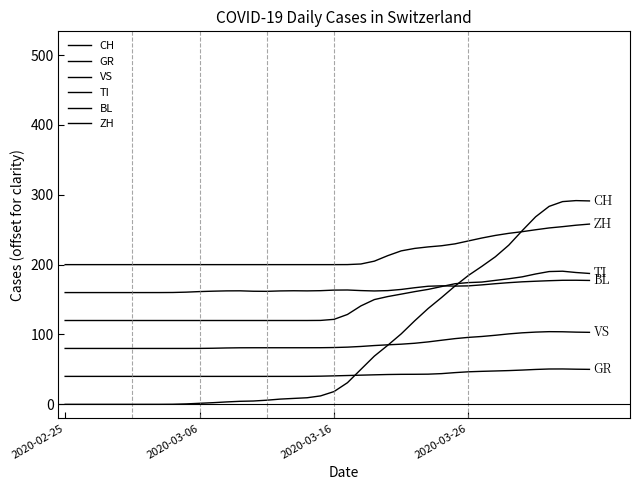

Which category has the lowest value in the TI series?

2020-02-25